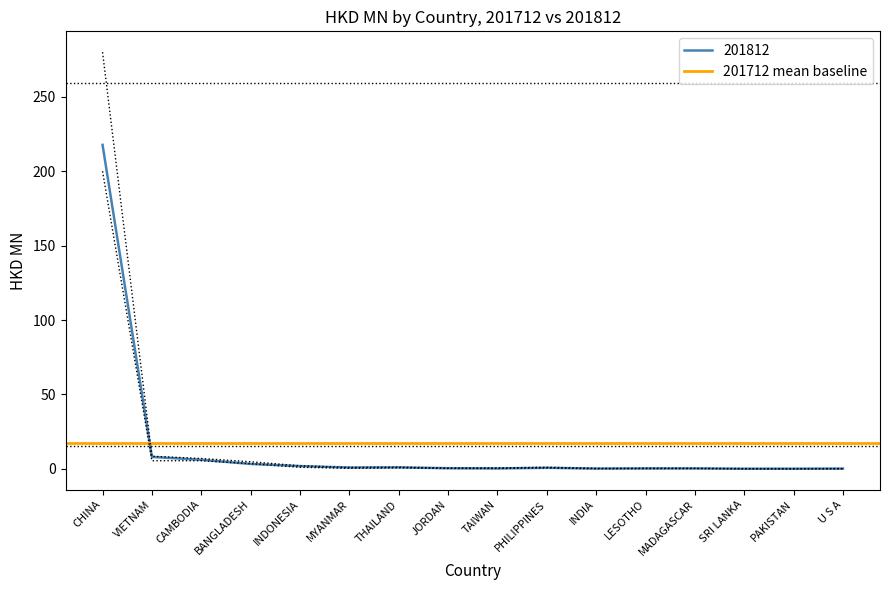

What is the average value of the 201812 series?

15.1